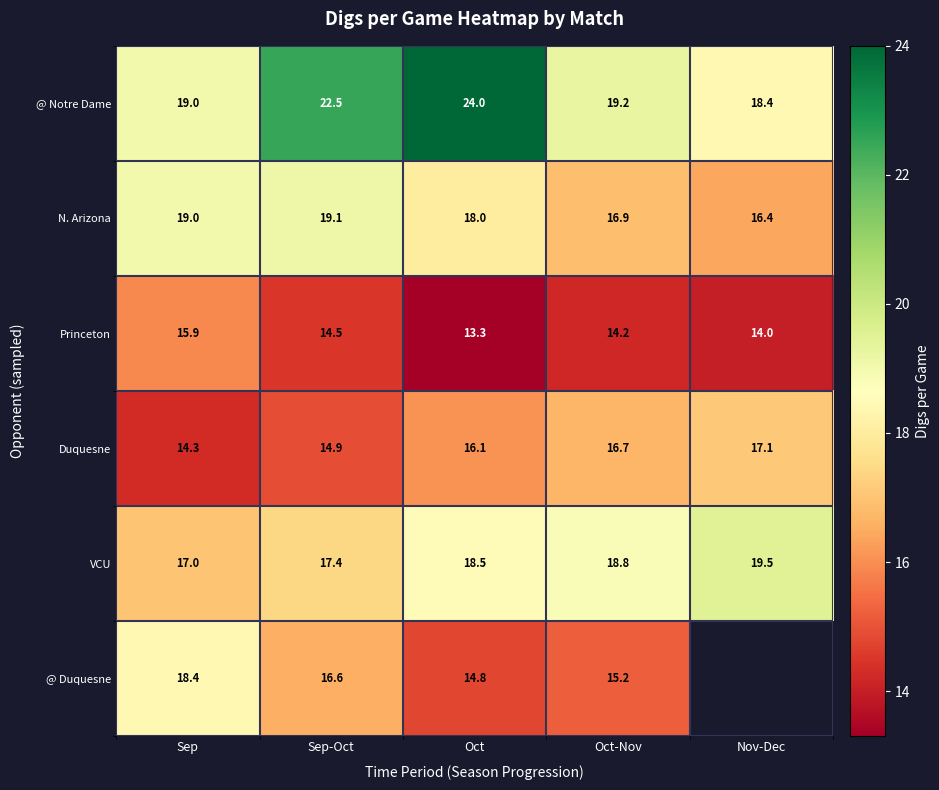

Is the value of Duquesne at Oct-Nov greater than the value of Princeton at Sep-Oct?

Yes